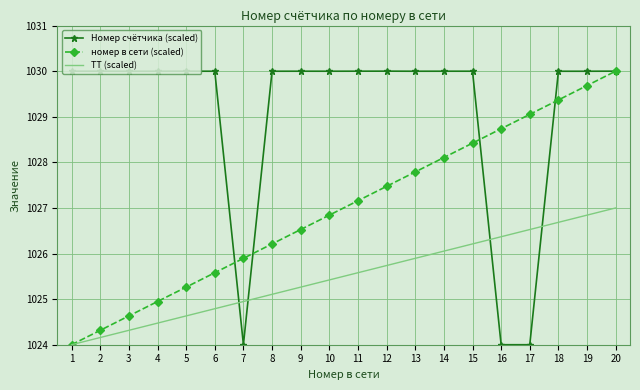

What is the minimum value for Номер счётчика (scaled)?

1024.0